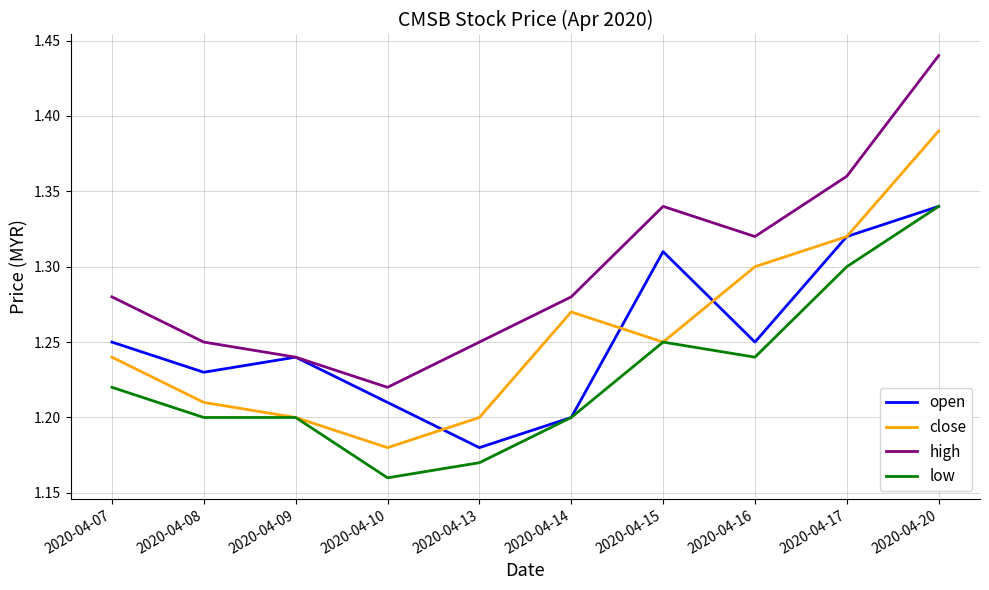

Is it true that high equals 1.3 at 2020-04-16?

True